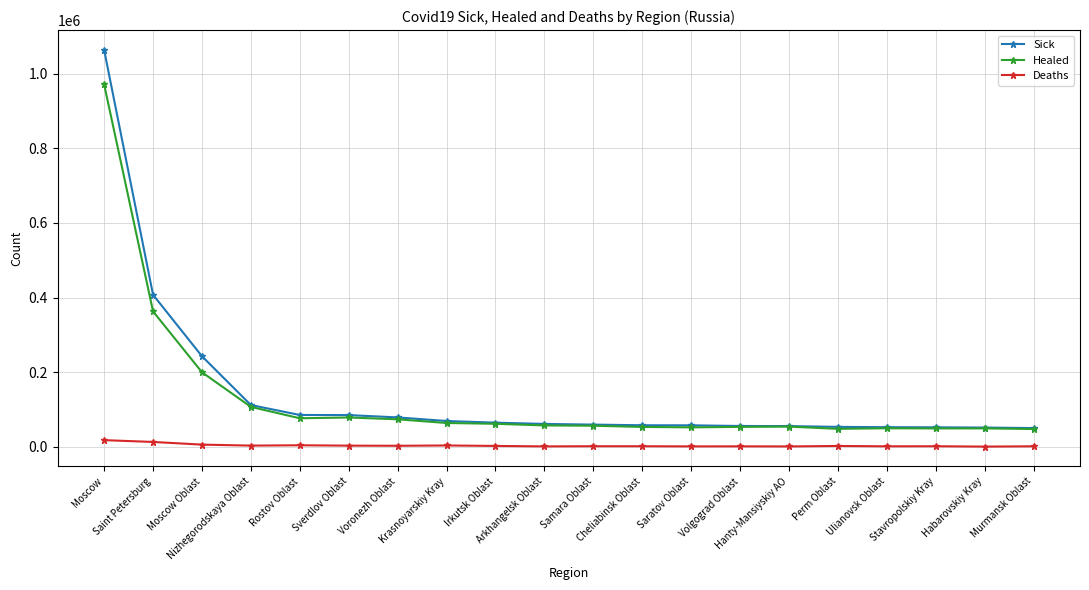

True or false: Healed and Deaths cross at least once.

False